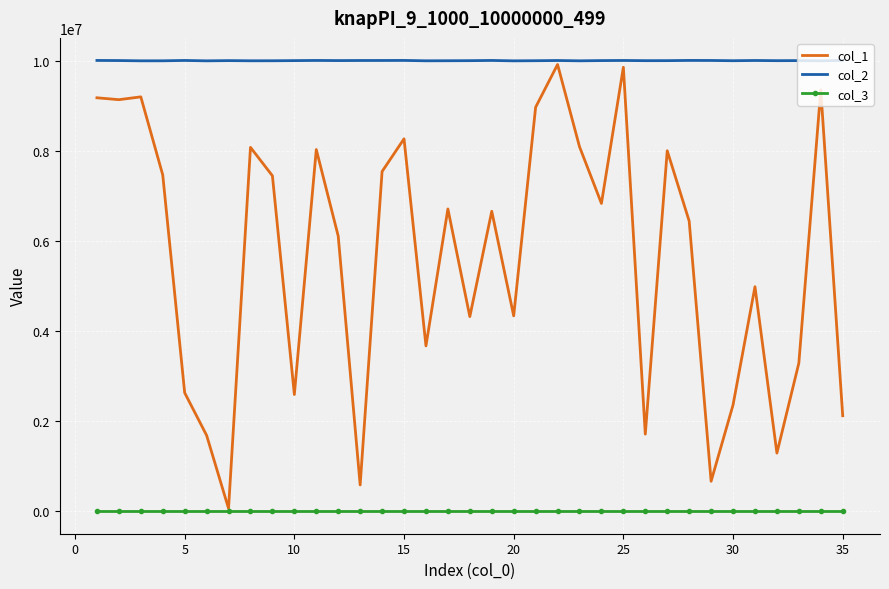

Which series has the largest total across all categories?

col_2